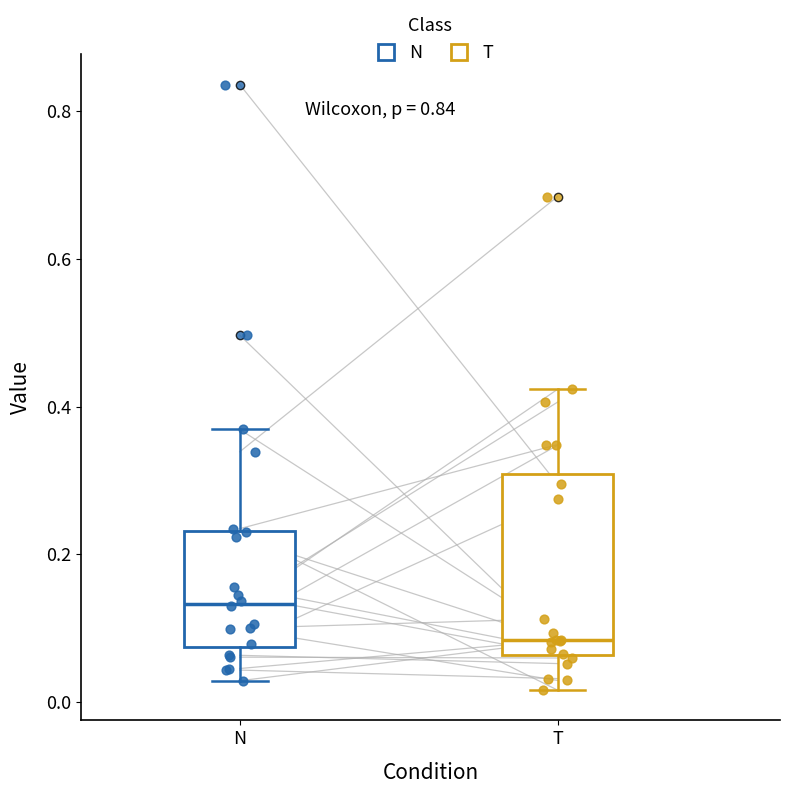

Which box's median line is the lowest?

T